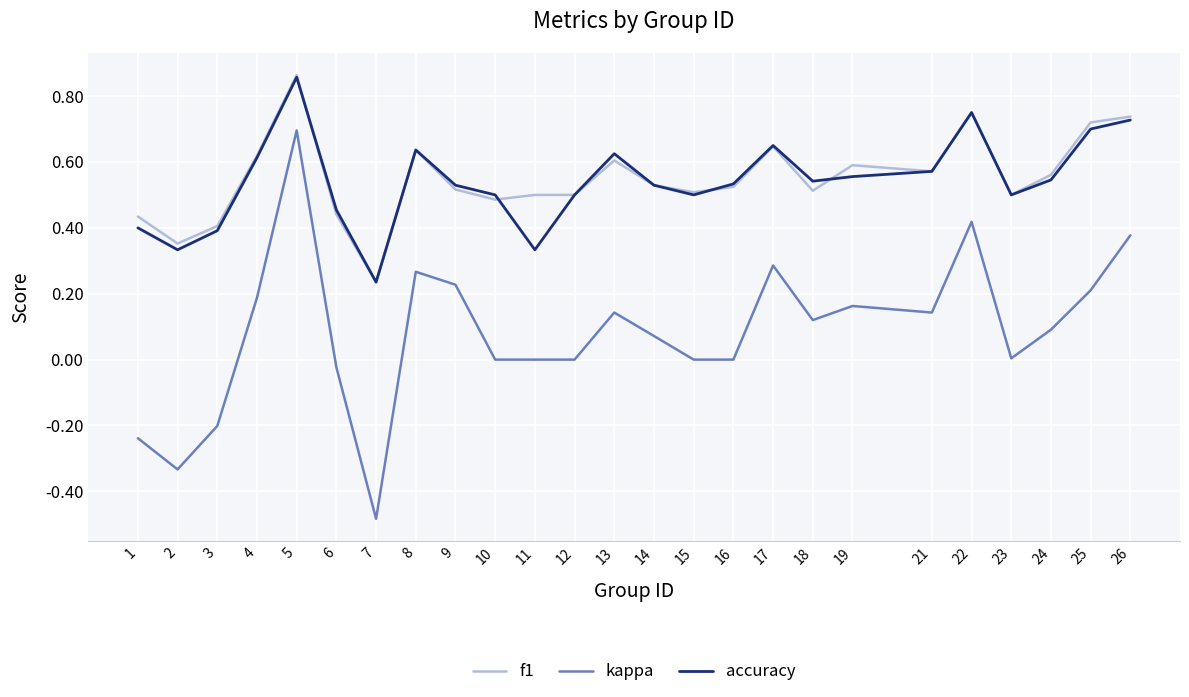

True or false: f1 and kappa cross at least once.

False